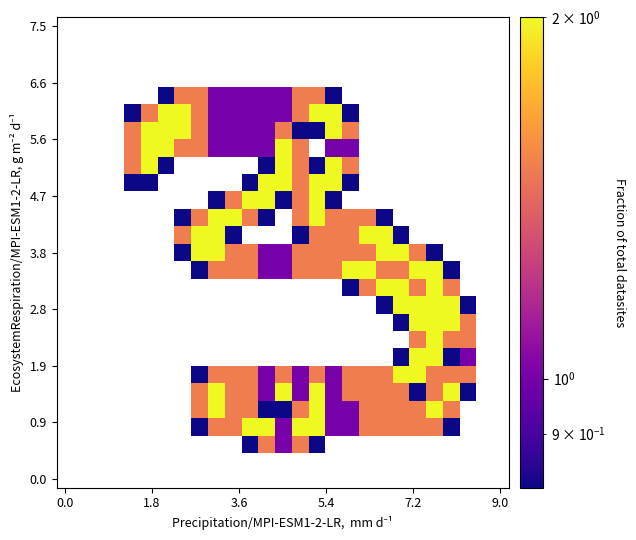

At which category does the chart reach its peak across all series?

6